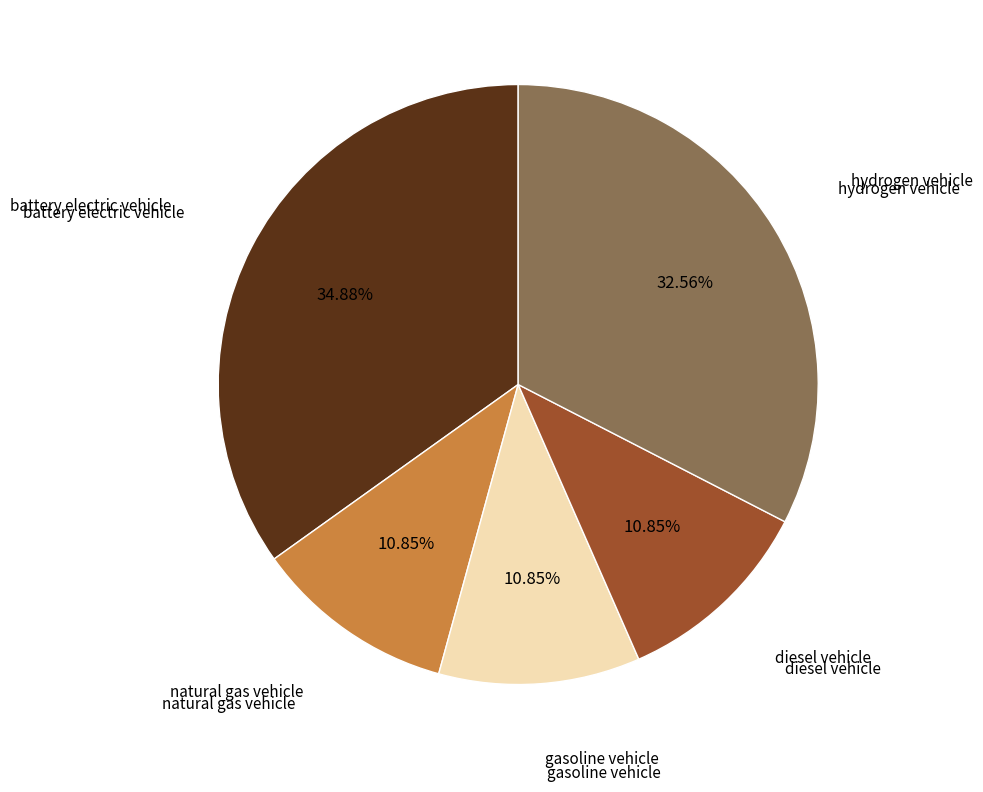

How many slices are in this pie chart?

5